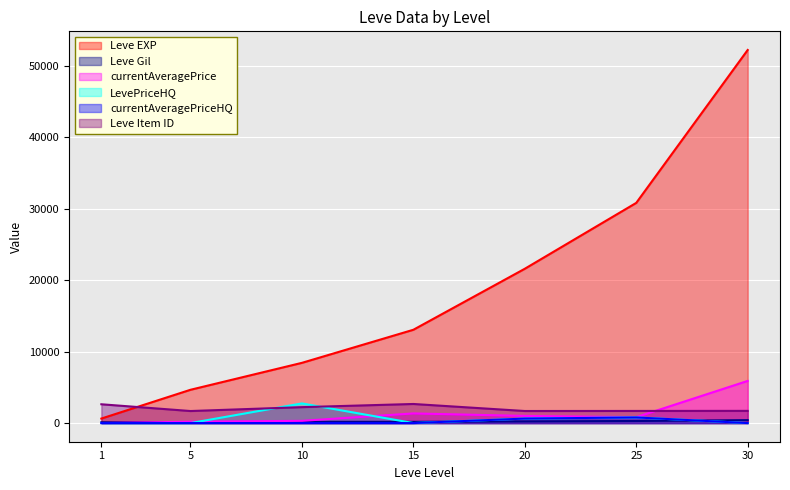

Where is Leve EXP nearest to the value 26425?

25